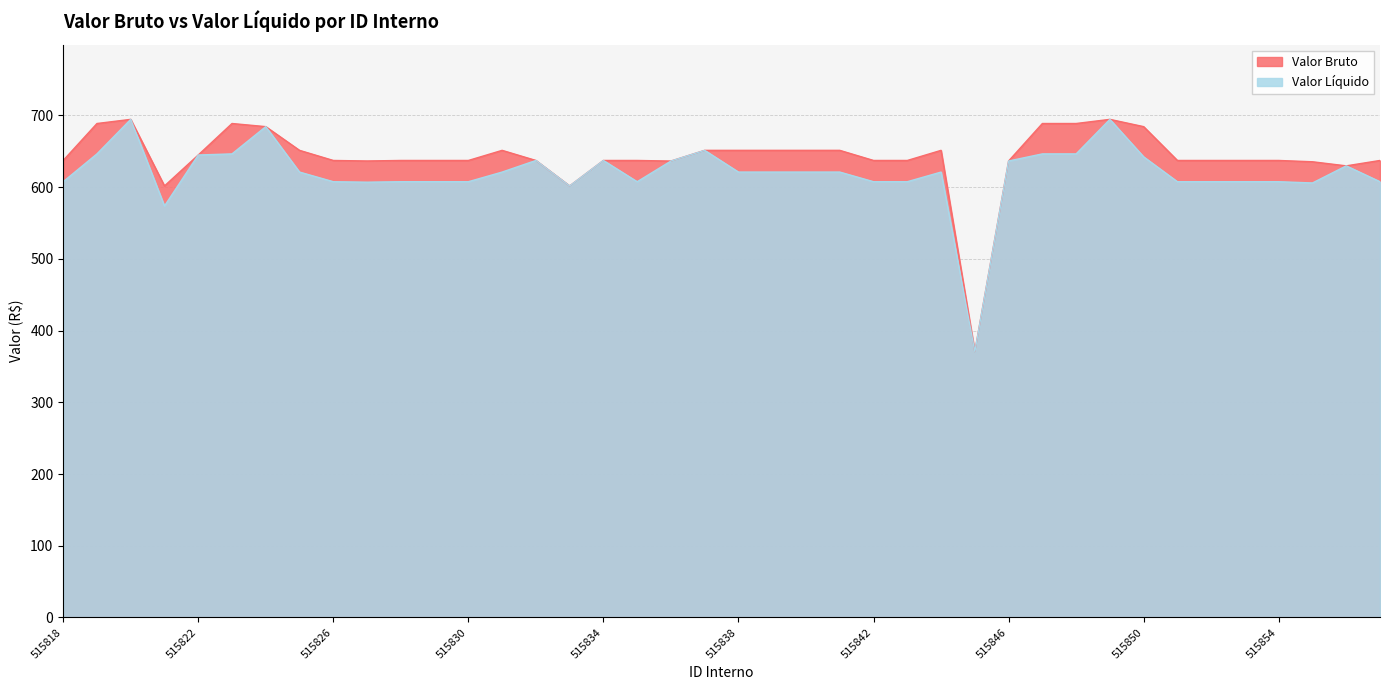

True or false: Valor Bruto and Valor Líquido cross at least once.

False